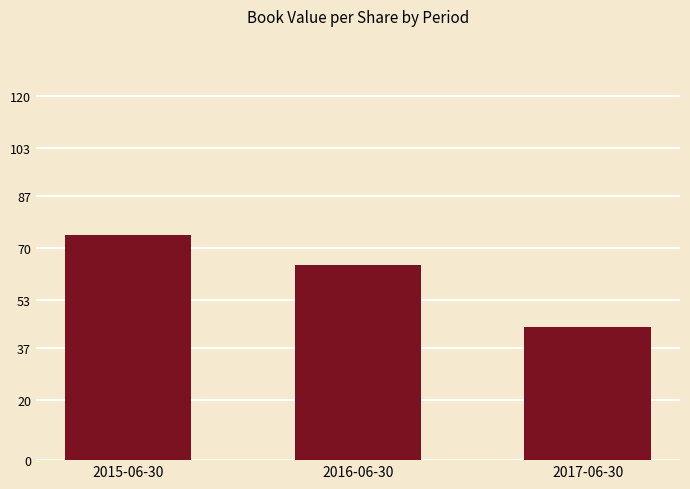

List the labels in order of value, largest first.

2015-06-30, 2016-06-30, 2017-06-30